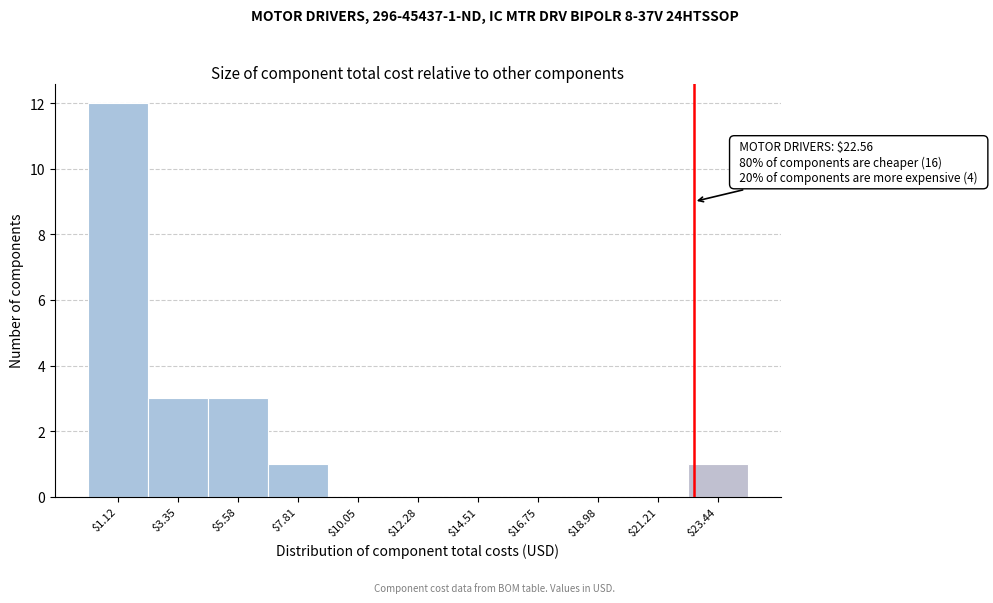

Which range on the x-axis has the tallest bar?

0.0 to 2.0